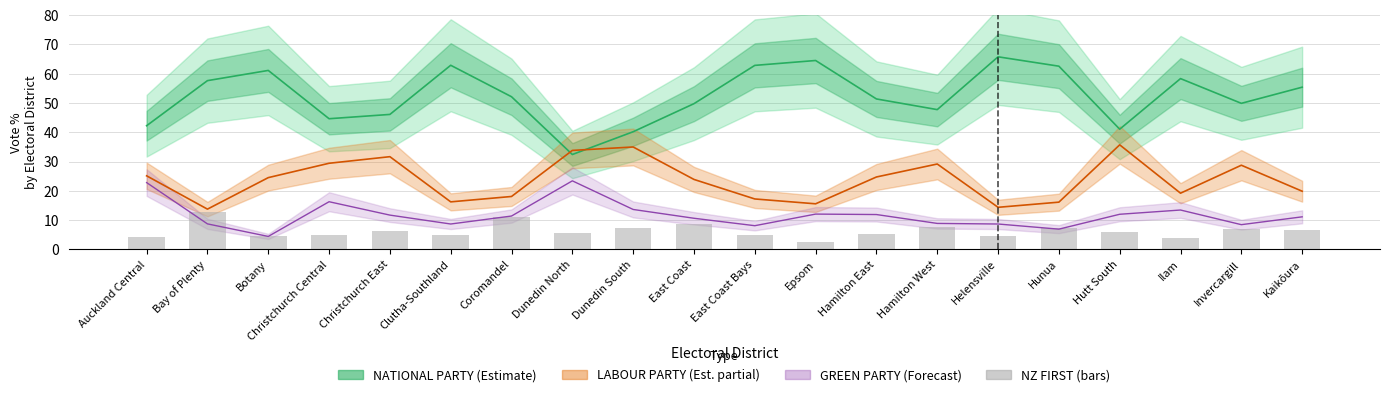

At which label does the data first exceed 5?

Bay of Plenty